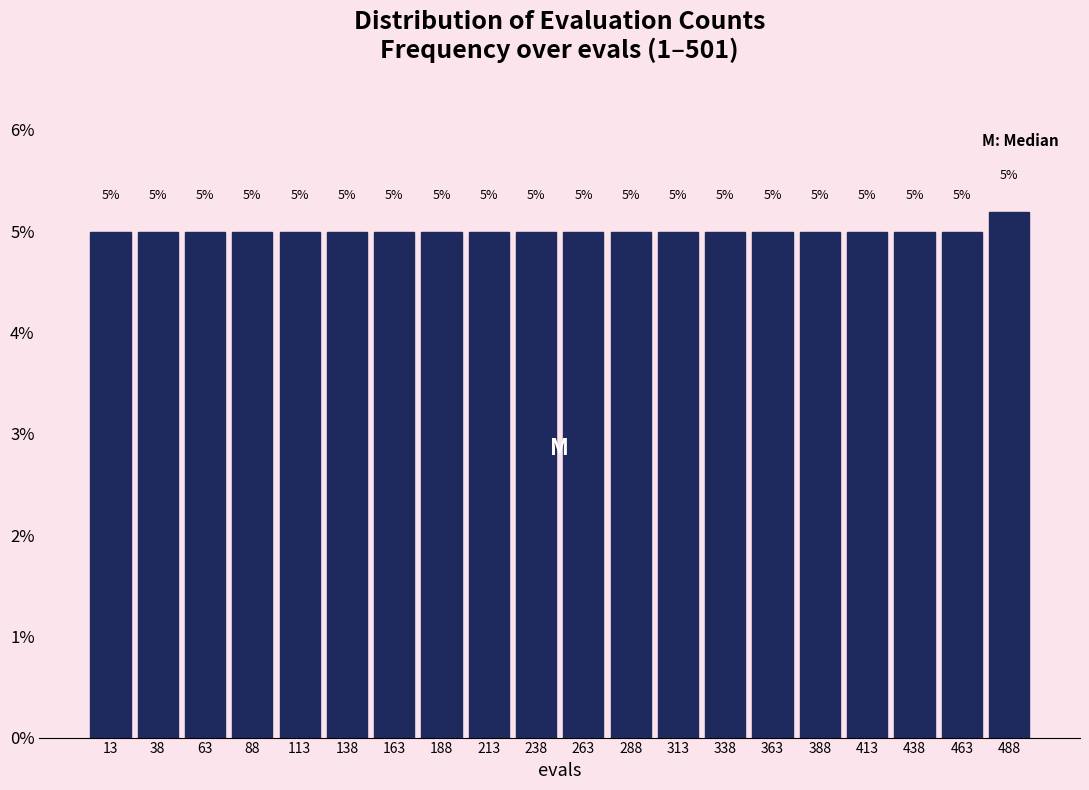

Over which range of the x-axis is the bar tallest?

476 to 501